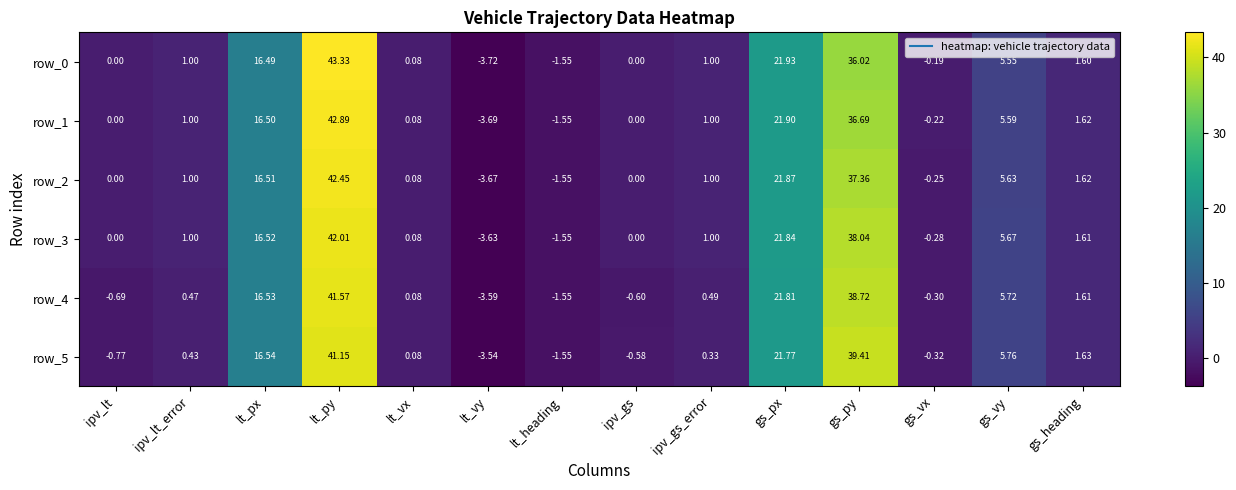

At which label is row_0 closest to 19?

lt_px